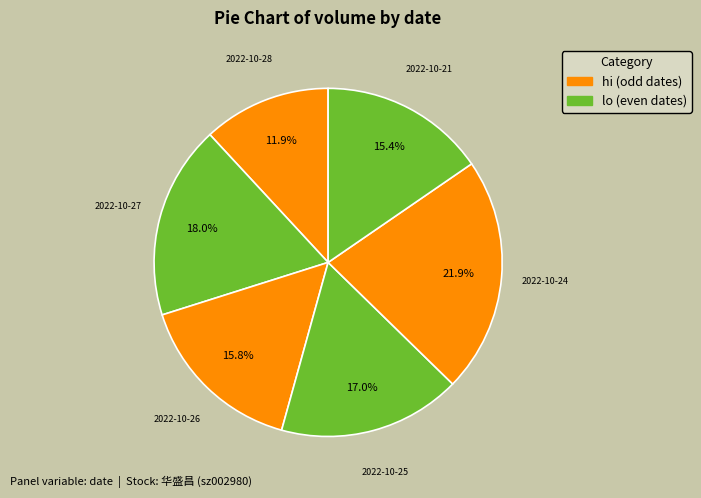

Count the number of slices in the pie.

6